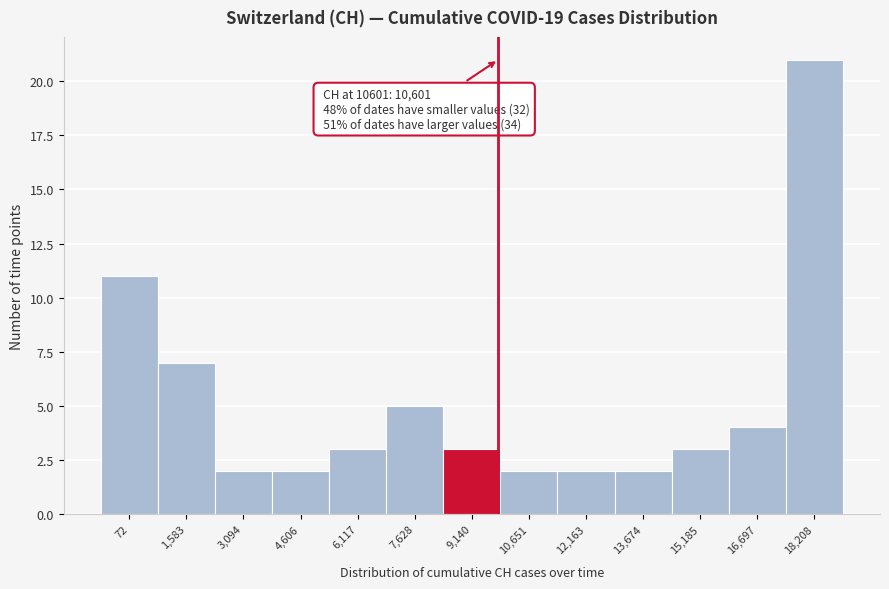

Reading right to left, transcribe all the data shown in this chart.

18,208=21	16,697=4	15,185=3	13,674=2	12,163=2	10,651=2	9,140=3	7,628=5	6,117=3	4,606=2	3,094=2	1,583=7	72=11